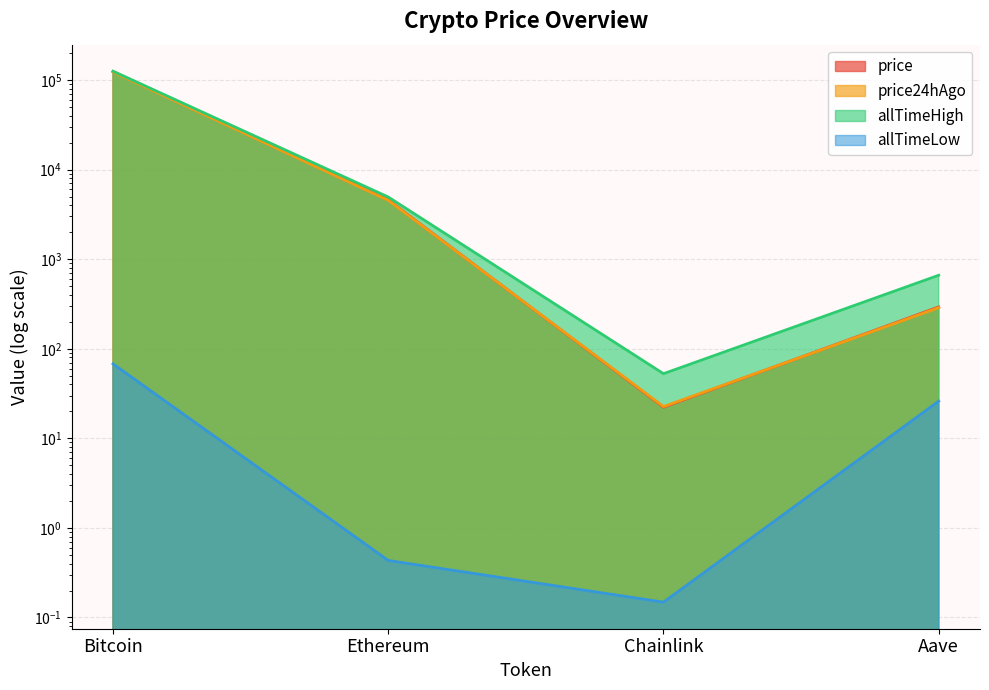

What is the total value across all series at Chainlink?

97.7